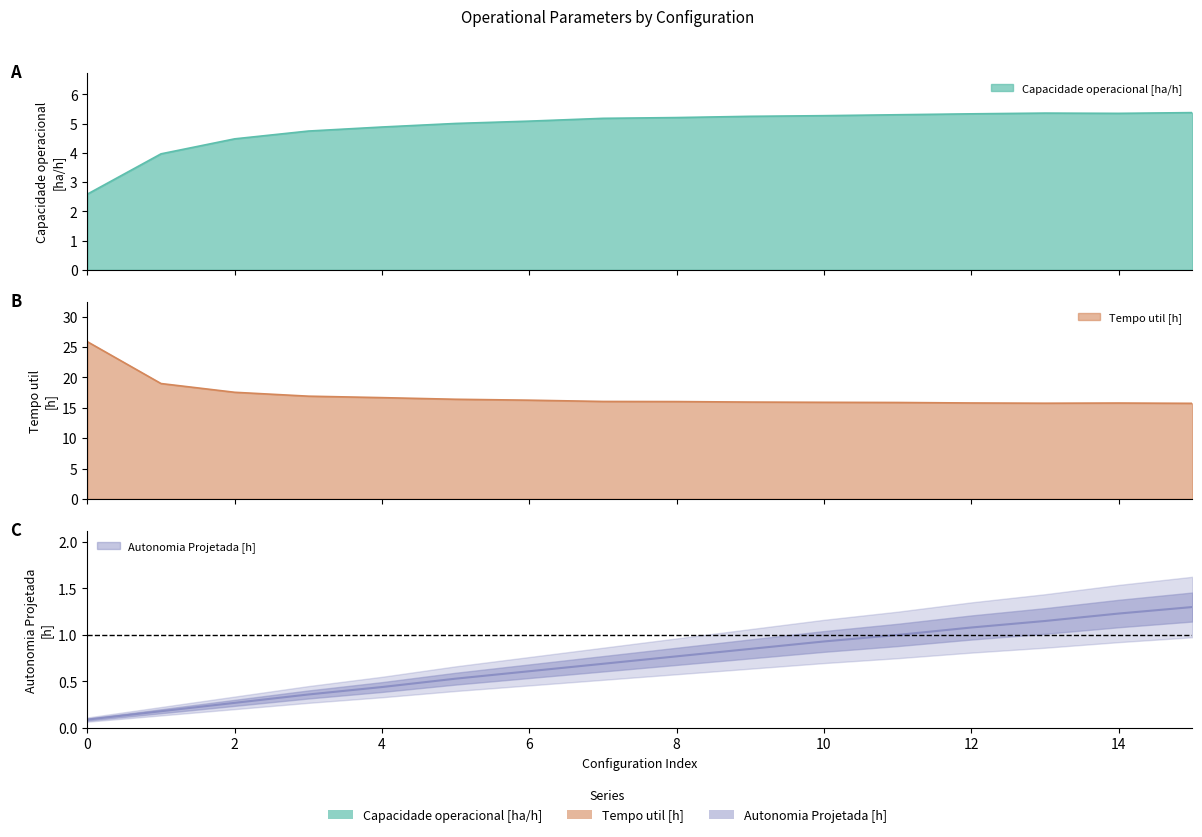

What is the total value across all series at 4?

22.0